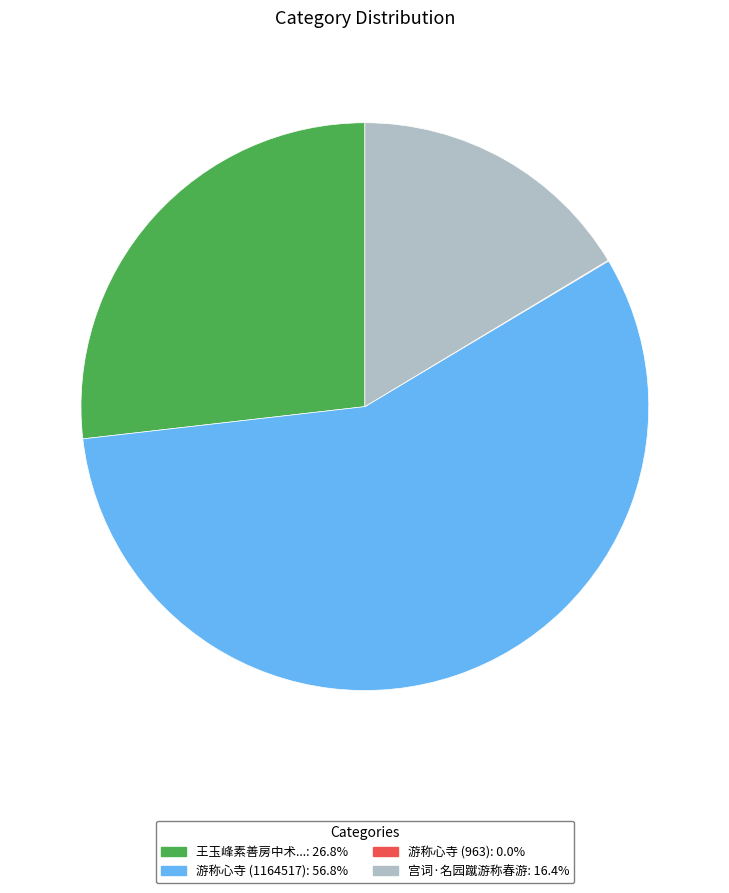

Is there any slice that represents more than half of the pie?

Yes